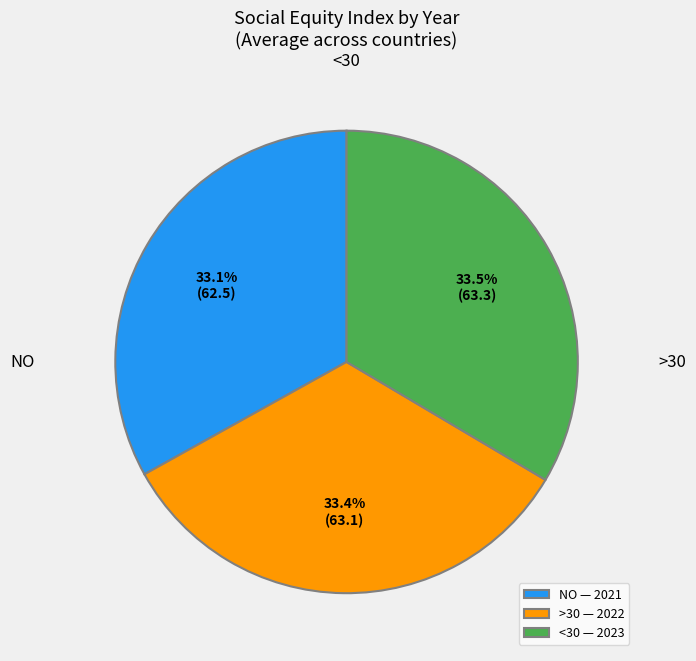

Do <30 — 2023 and NO — 2021 together represent more than half of the pie?

Yes